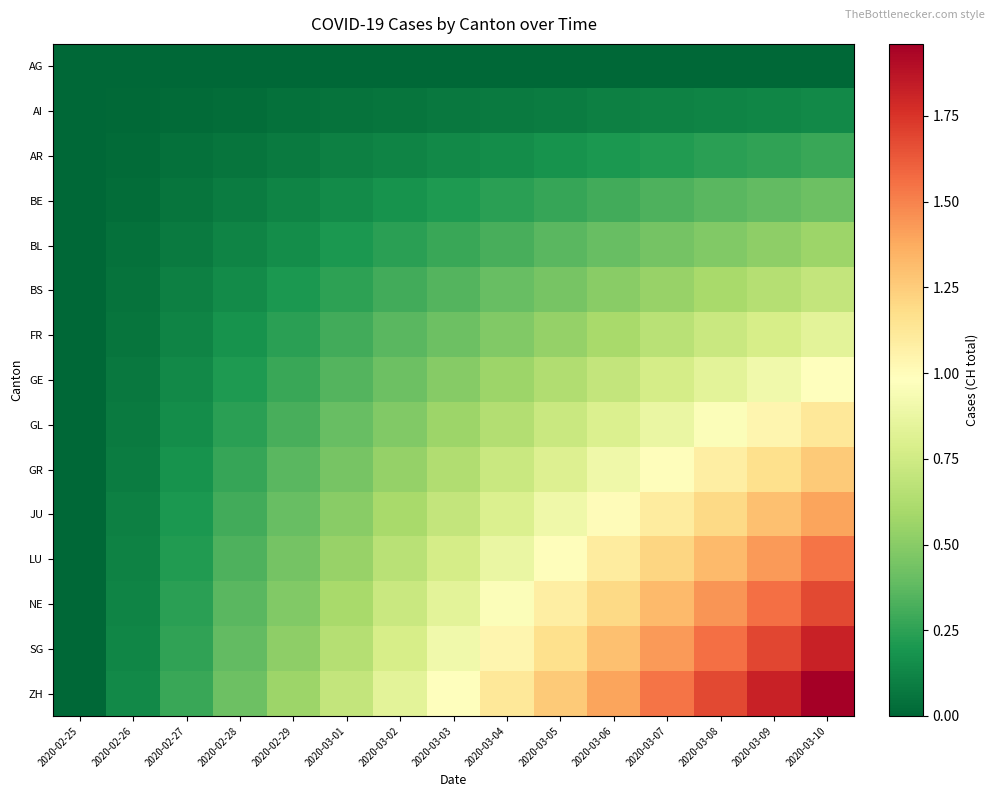

At 2020-02-25, list the series in order from smallest to largest.

AG, AI, AR, BE, BL, BS, FR, GE, GL, GR, JU, LU, NE, SG, ZH